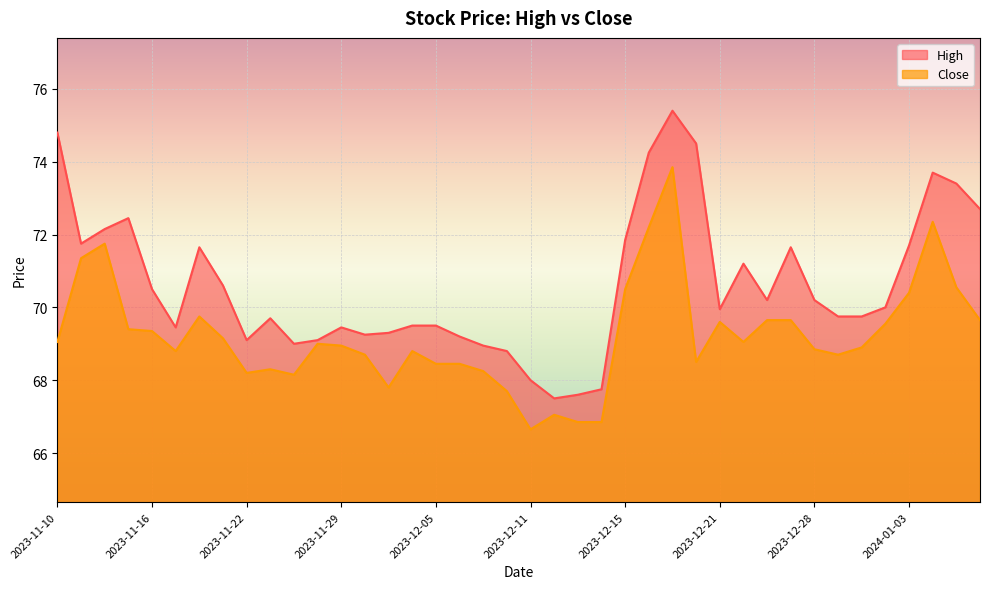

In Close, how many points are higher than both neighbors (excluding endpoints)?

9